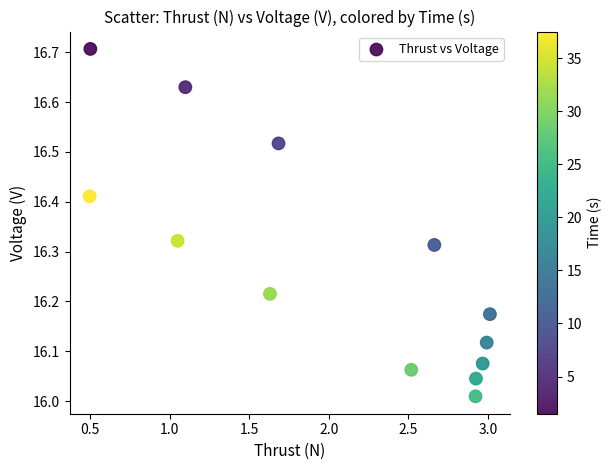

What is the range of X values (max minus min)?

2.5